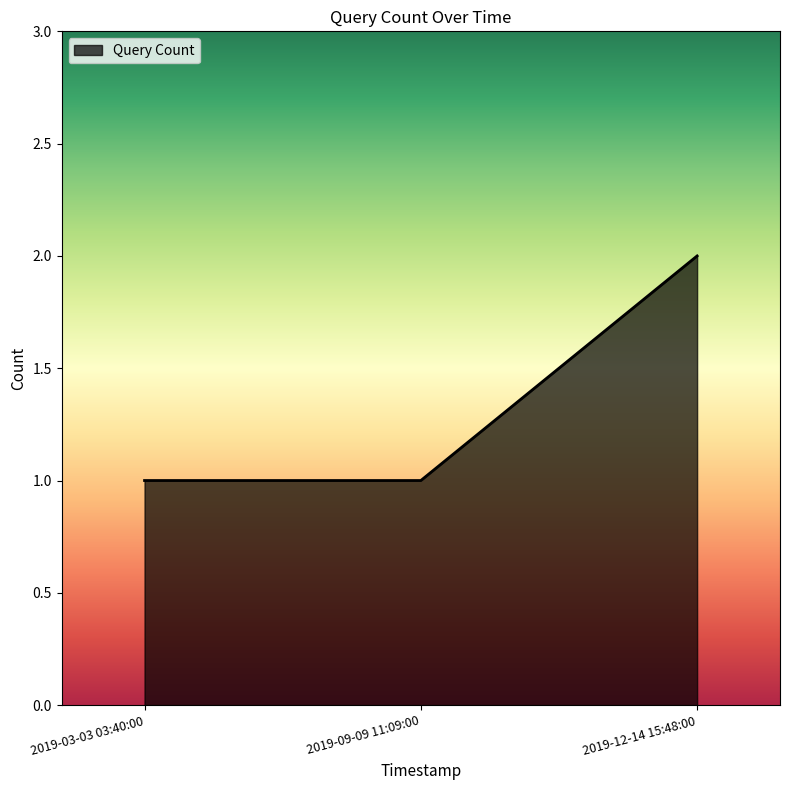

True or false: the data shows 1 at 2019-03-03 03:40:00.

True